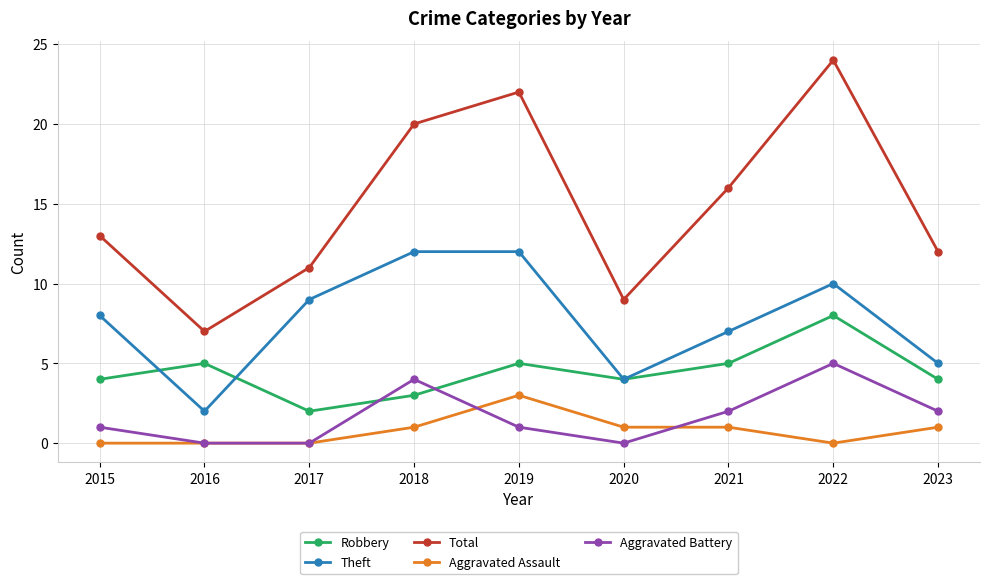

List the series in order of their peak value, highest first.

Total, Theft, Robbery, Aggravated Battery, Aggravated Assault